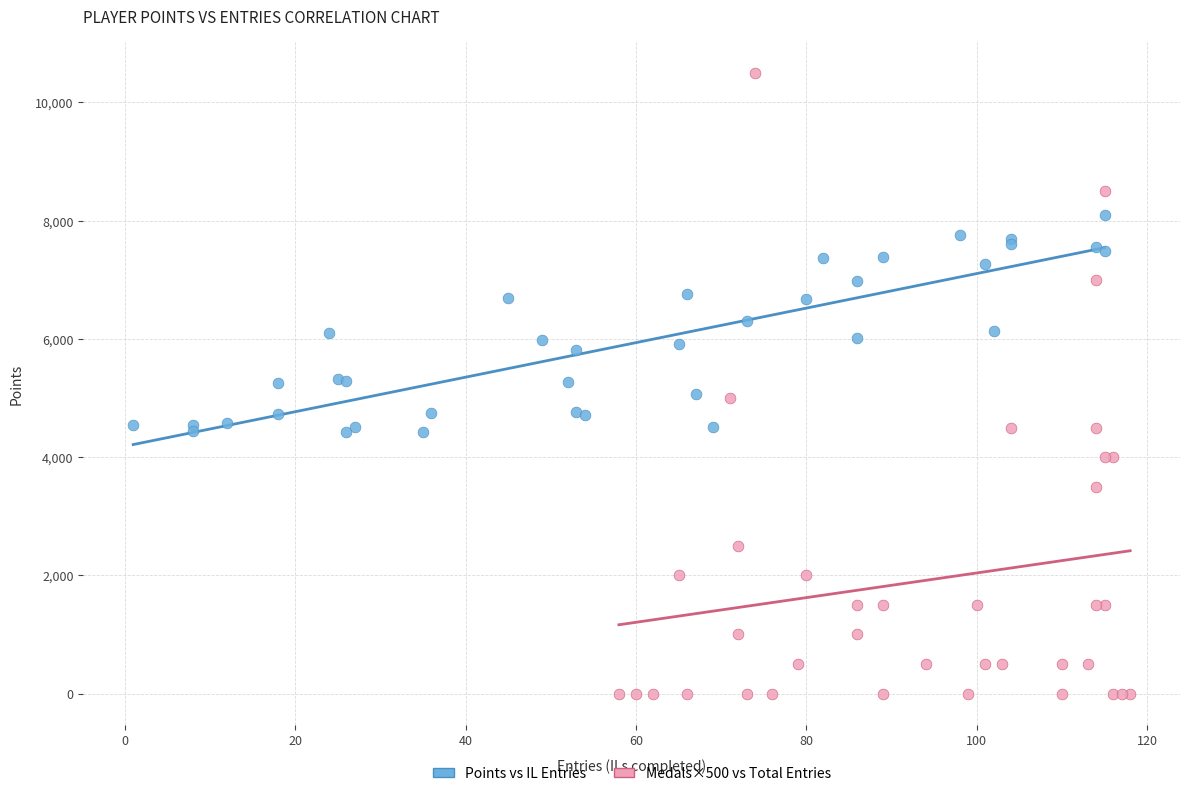

Which series has the largest Y range (max minus min)?

Medals×500 vs Total Entries